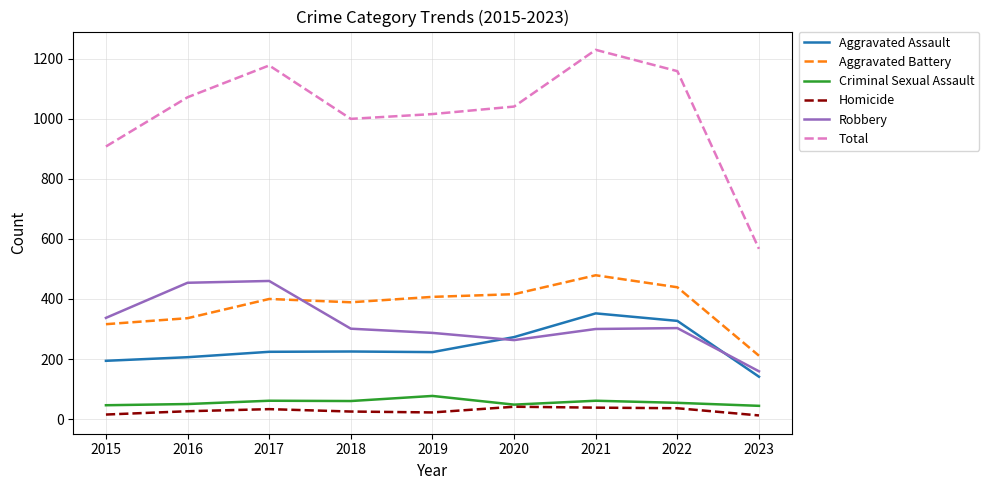

True or false: Homicide and Total cross at least once.

False